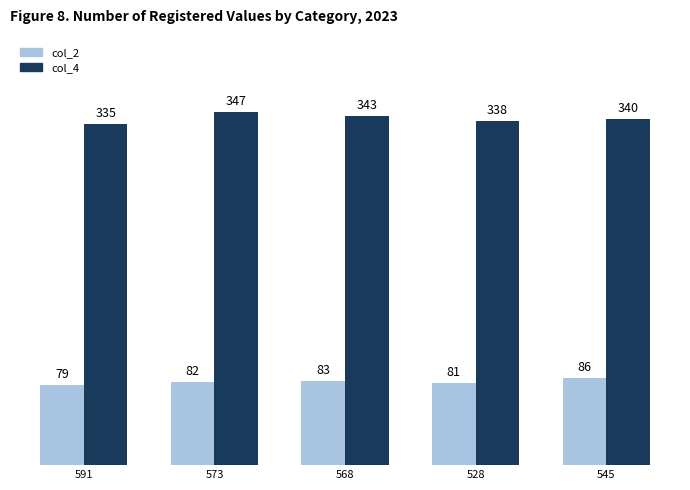

Reading right to left, what are all the values shown in this chart?

col_2: 545=86	528=81	568=83	573=82	591=79
col_4: 545=340	528=338	568=343	573=347	591=335